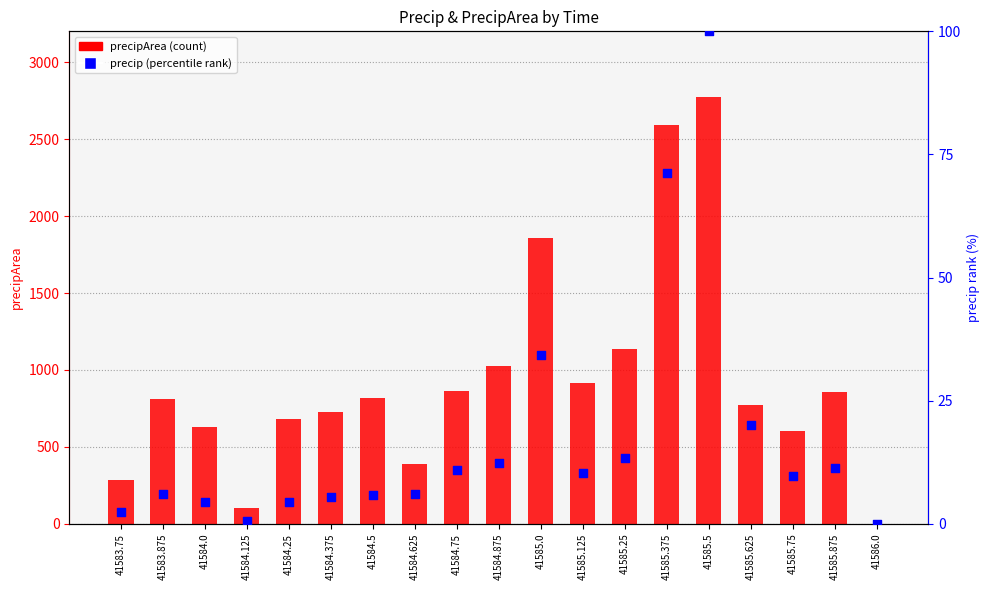

Which series has the largest total across all categories?

precipArea